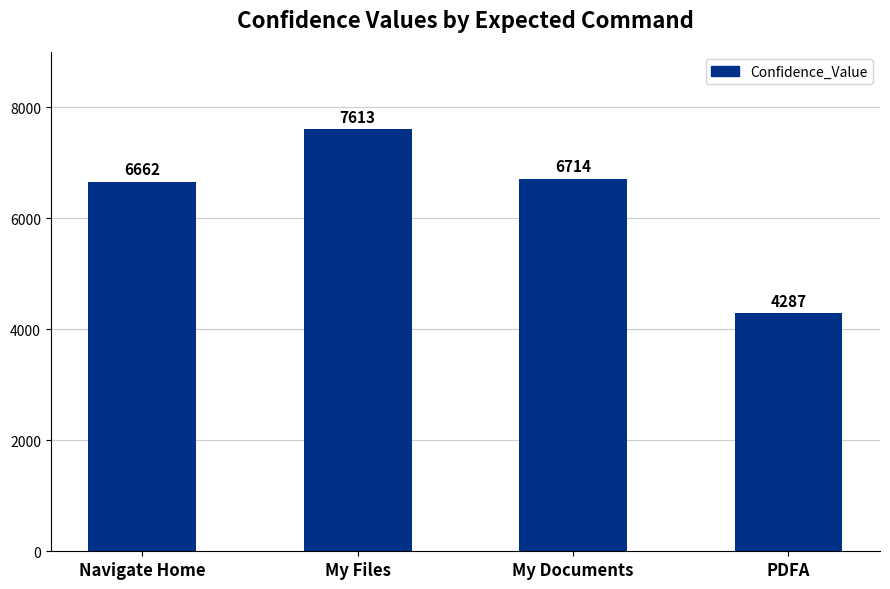

Between PDFA and Navigate Home, which is larger?

Navigate Home